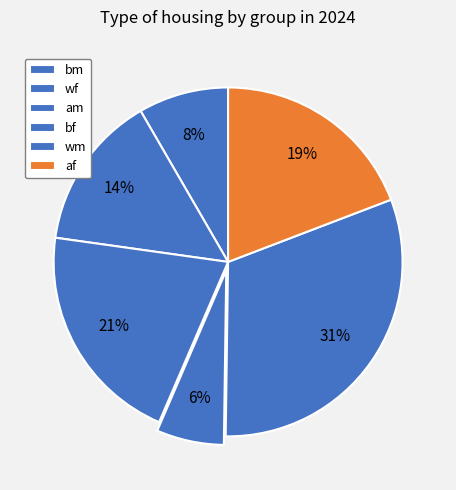

To the nearest percent, what is the difference between the largest and smallest slice percentages?

25%